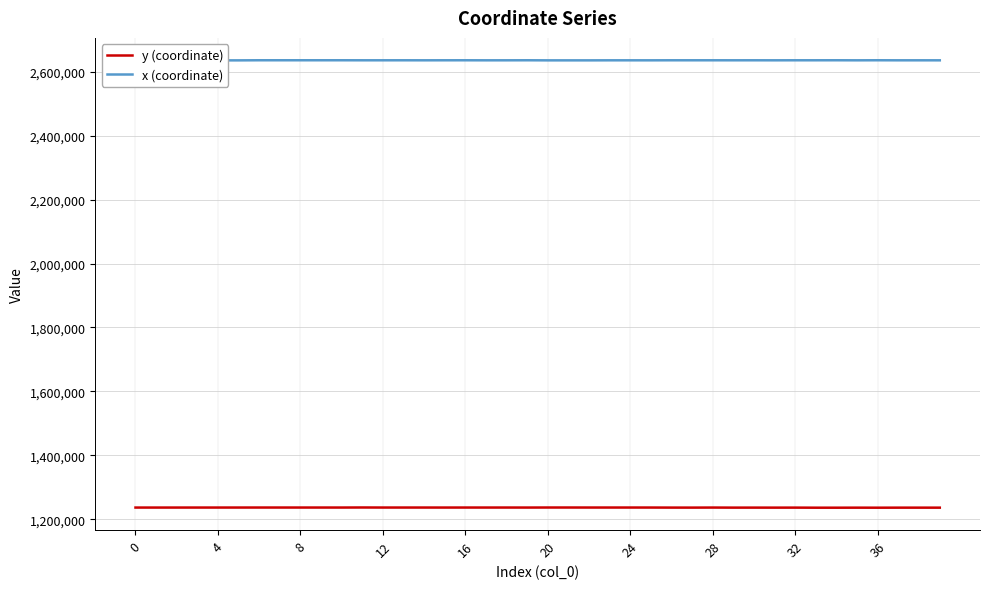

Rank the series by their average value, from lowest to highest.

y (coordinate), x (coordinate)